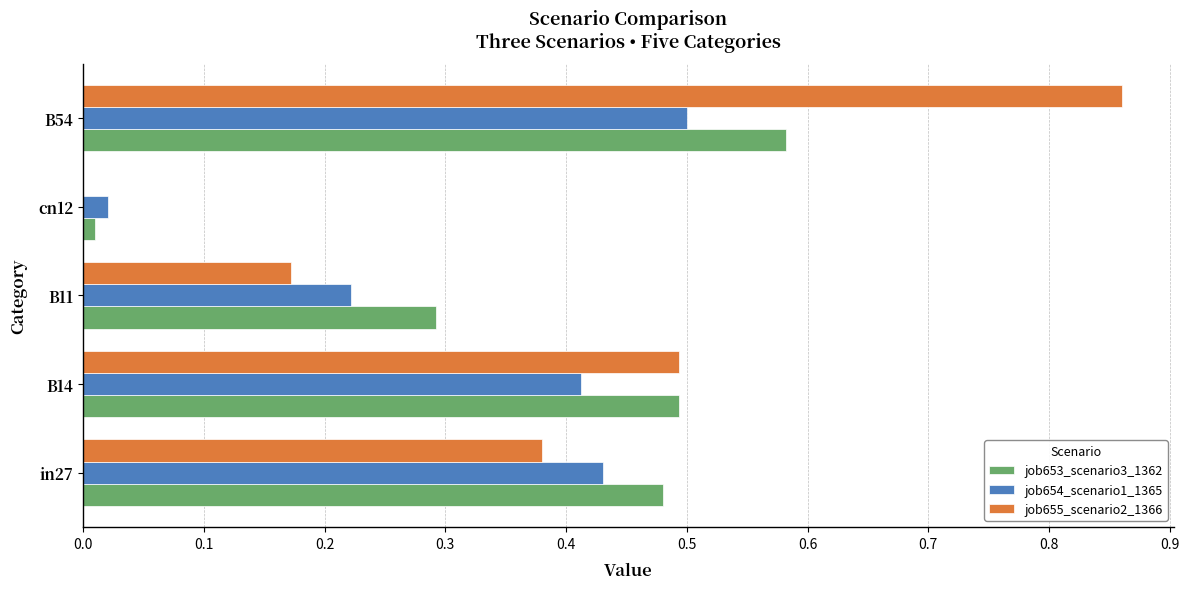

Where is job655_scenario2_1366 nearest to the value 0?

cn12